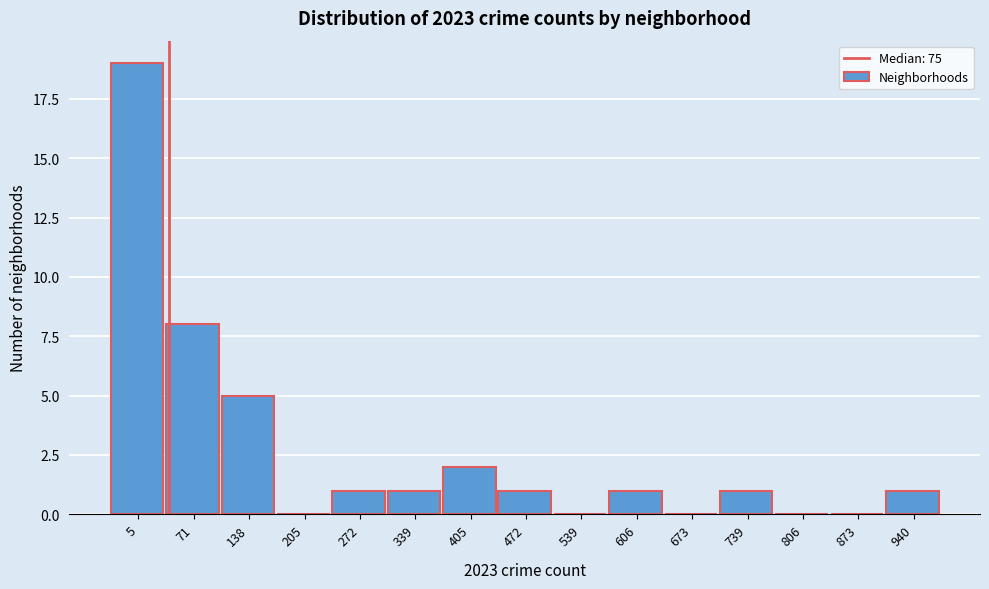

Reading right to left, what are all the values shown in this chart?

940=1	873=0	806=0	739=1	673=0	606=1	539=0	472=1	405=2	339=1	272=1	205=0	138=5	71=8	5=19